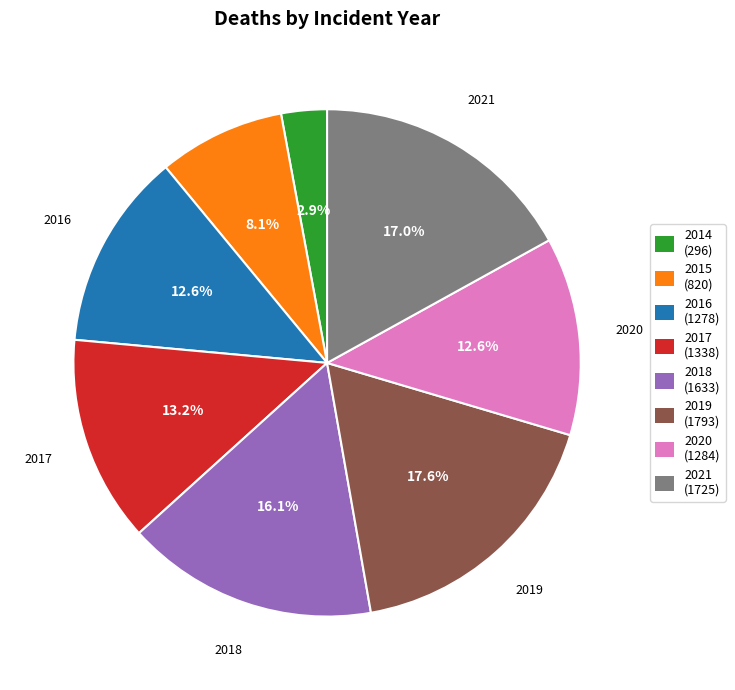

Is there any slice that represents more than half of the pie?

No